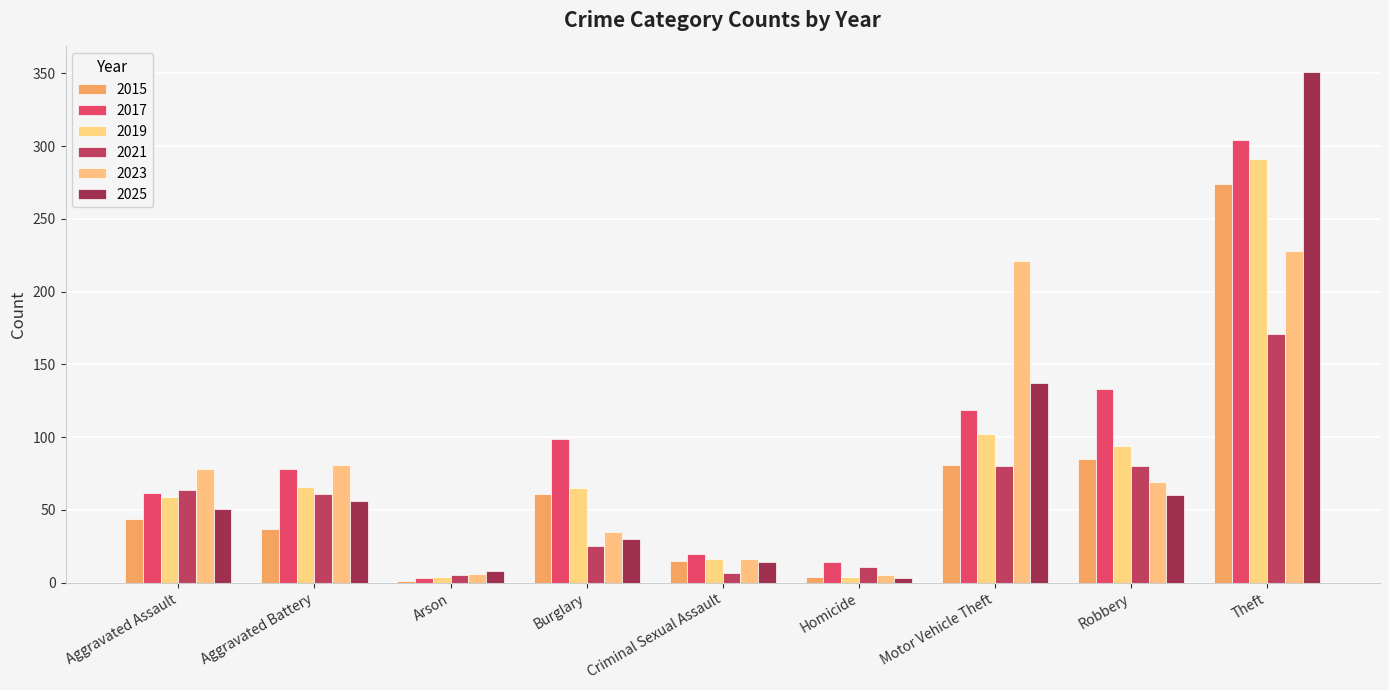

Are the bars grouped side by side (vs. stacked)?

Yes